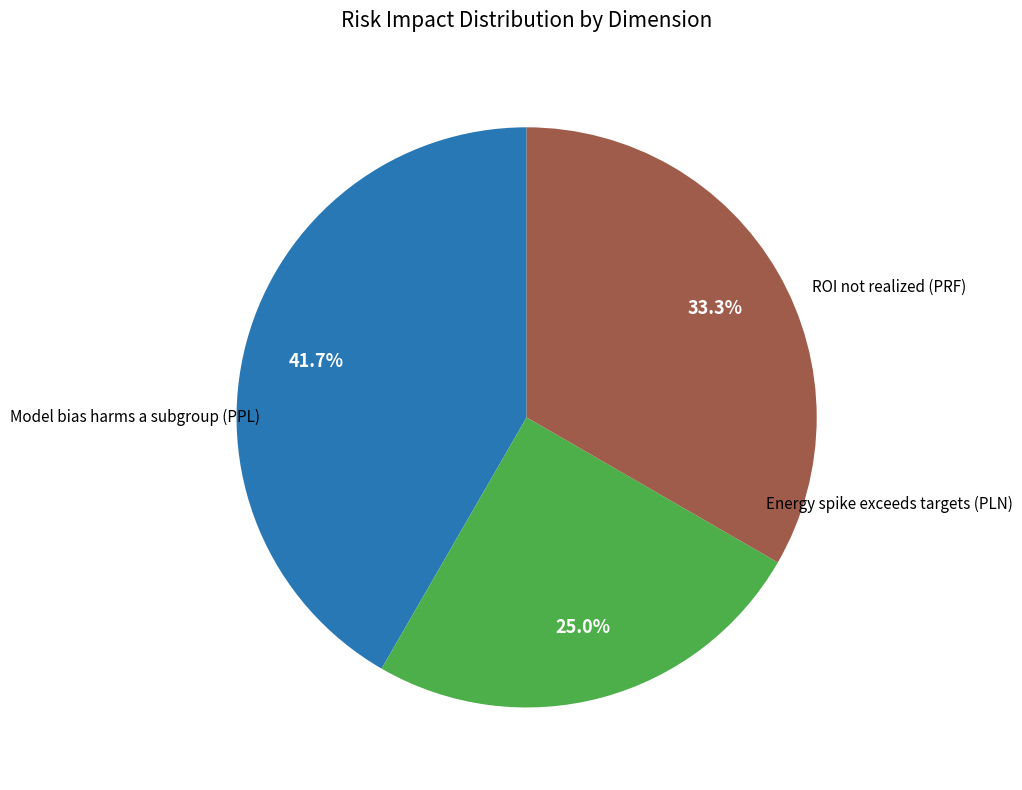

How many slices are in this pie chart?

3